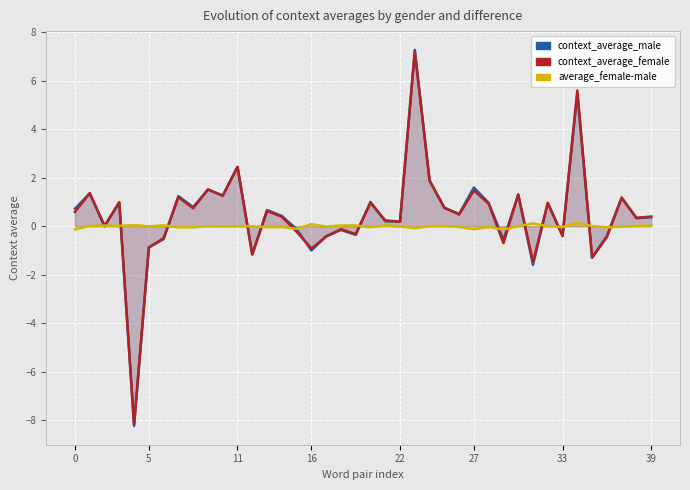

Which series has the widest spread of values?

context_average_male